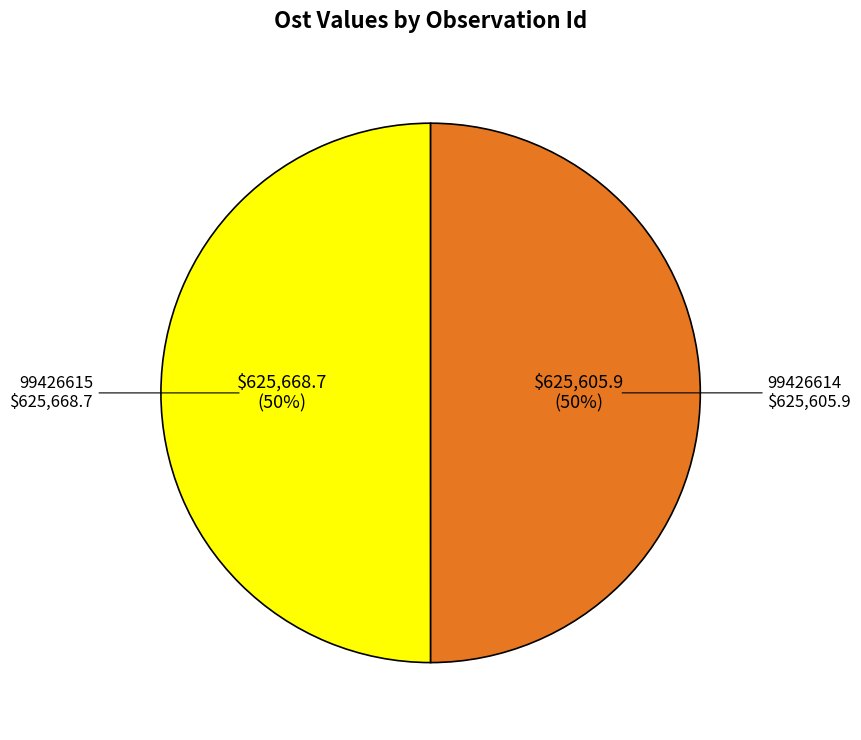

The 99426614 slice represents 45% of the pie. True or false?

False